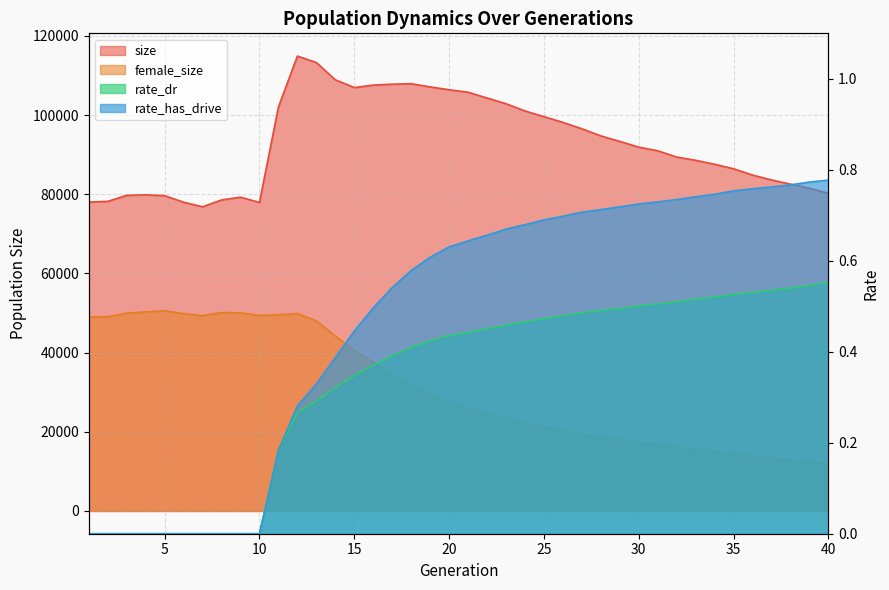

In size, how many points are lower than both neighbors (excluding endpoints)?

3